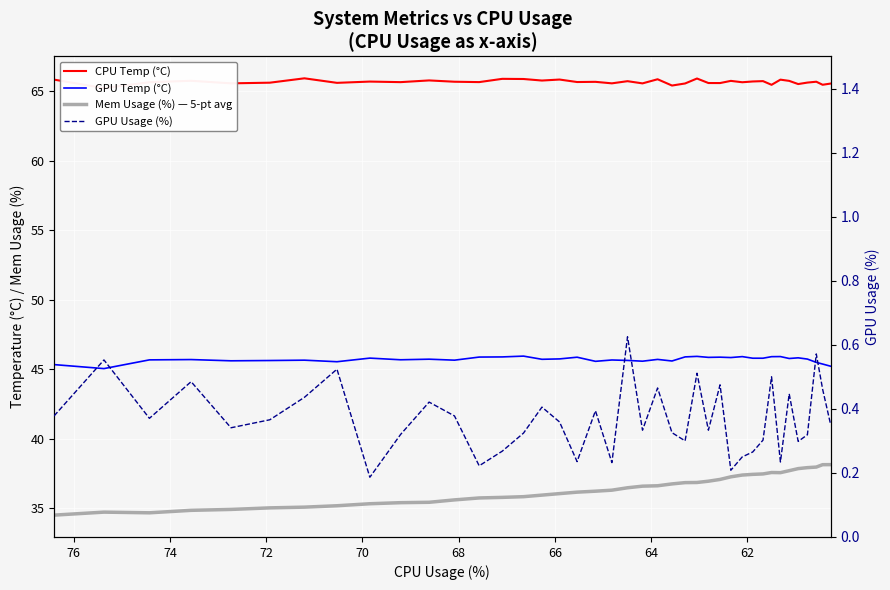

Which label corresponds to the largest value in the chart?

72